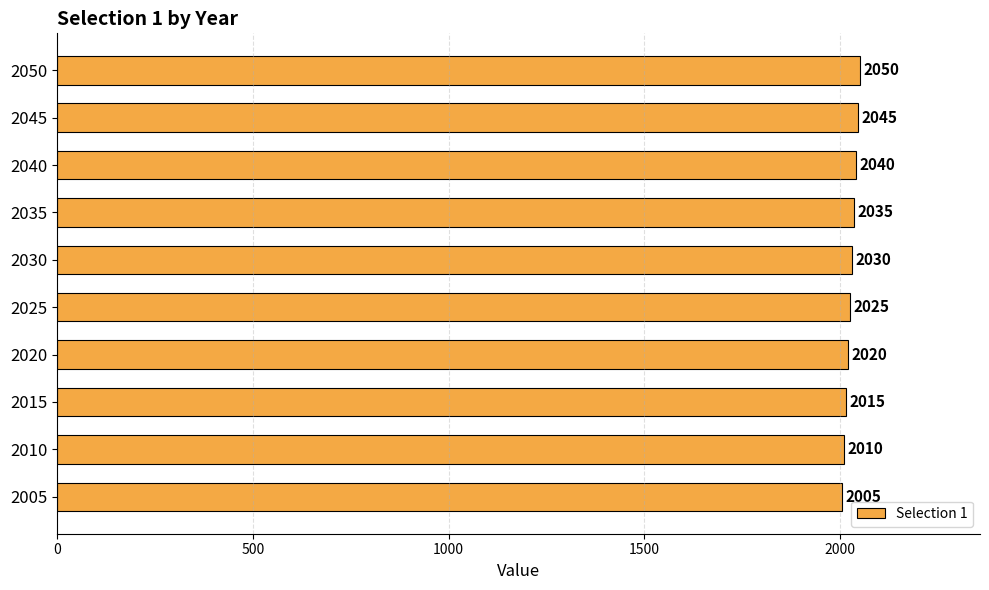

Count the number of data series in this chart.

1